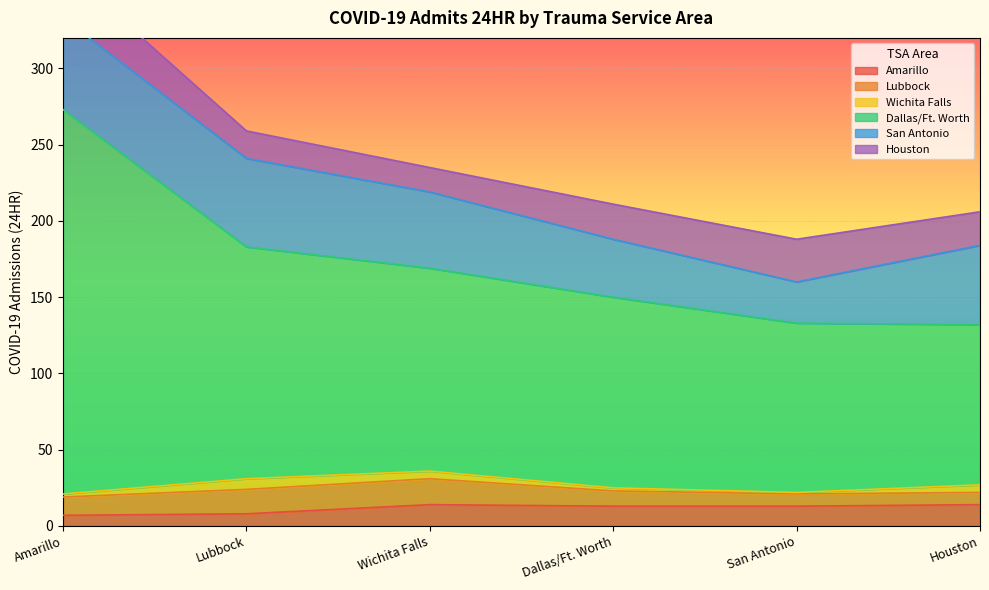

What is the minimum value for Houston?

16